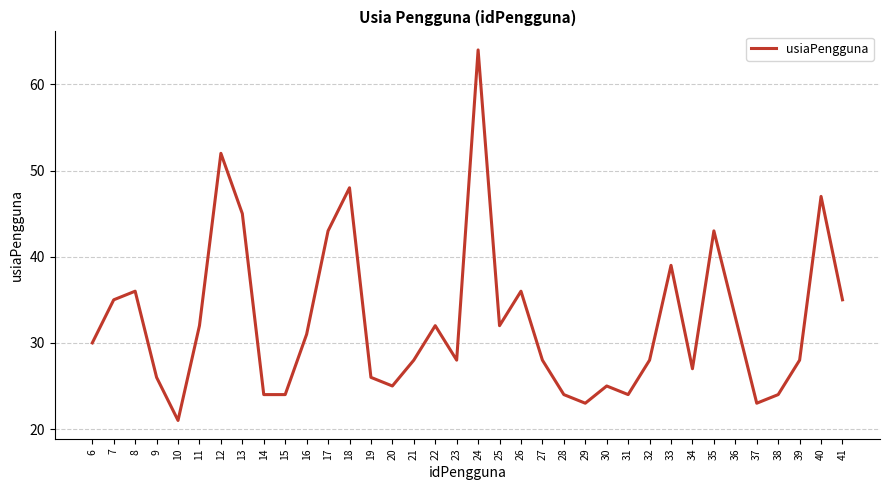

Reading left to right, what are all the values shown in this chart?

6=30	7=35	8=36	9=26	10=21	11=32	12=52	13=45	14=24	15=24	16=31	17=43	18=48	19=26	20=25	21=28	22=32	23=28	24=64	25=32	26=36	27=28	28=24	29=23	30=25	31=24	32=28	33=39	34=27	35=43	36=33	37=23	38=24	39=28	40=47	41=35